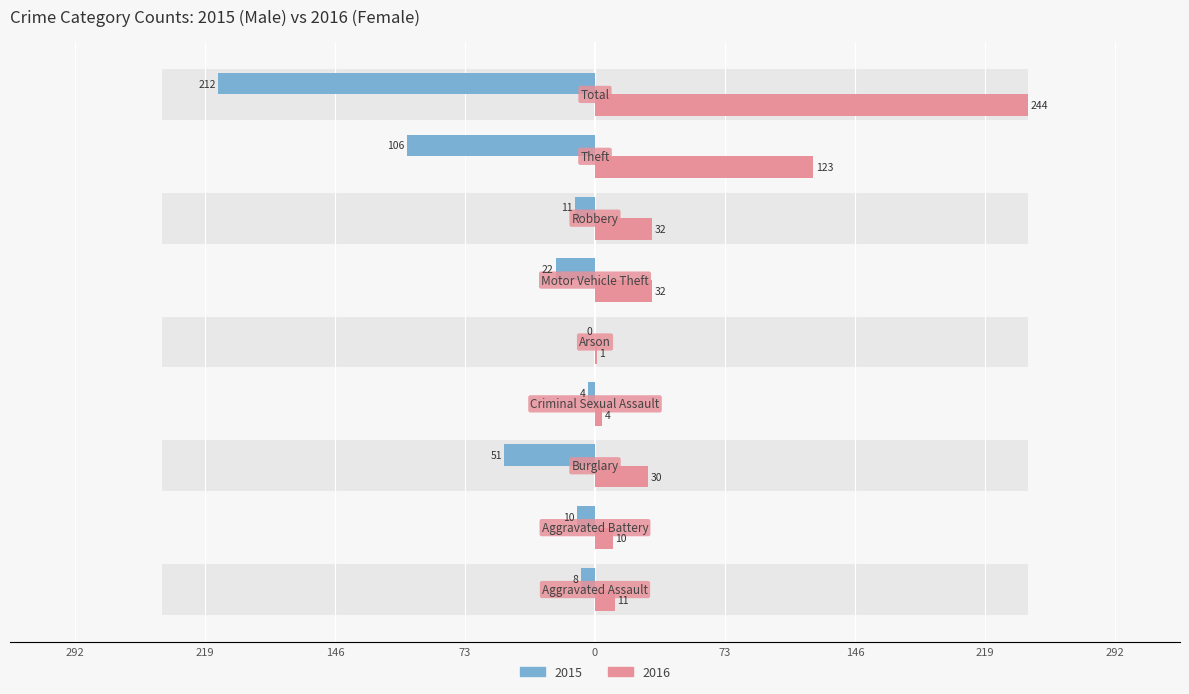

Which series has the largest total across all categories?

Female